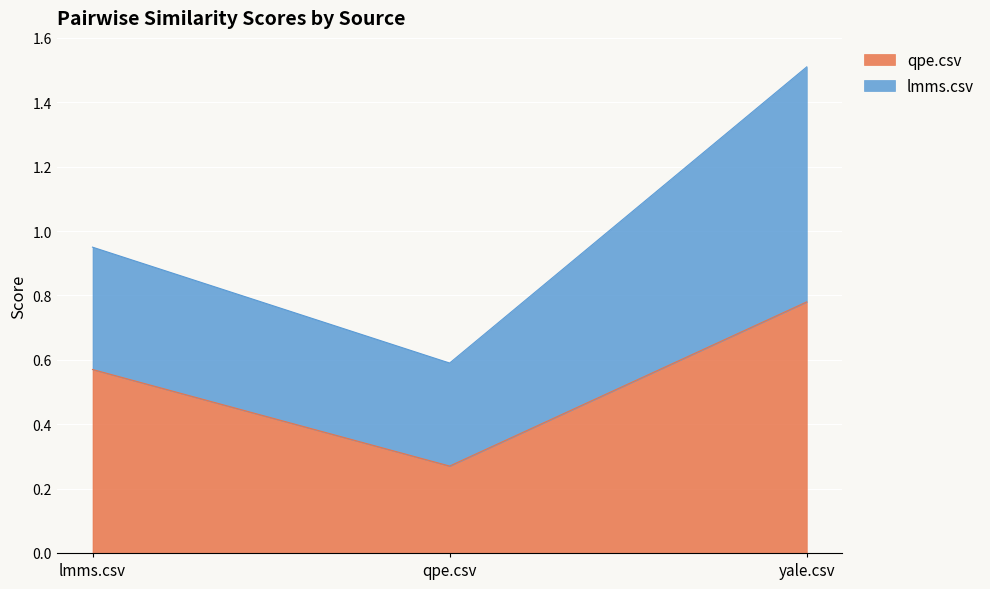

What is the smallest value displayed?

0.3